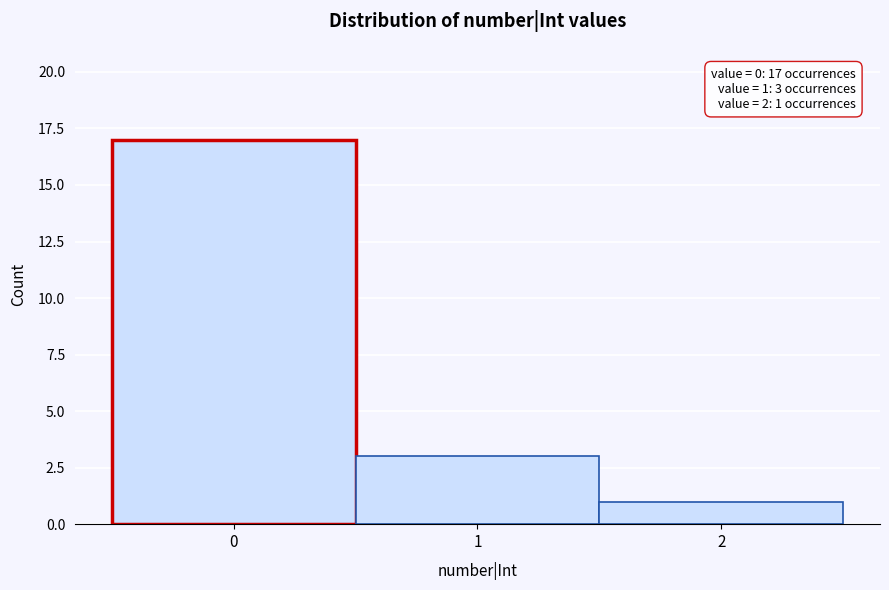

Over which range of the x-axis is the bar tallest?

-0.5 to 0.5